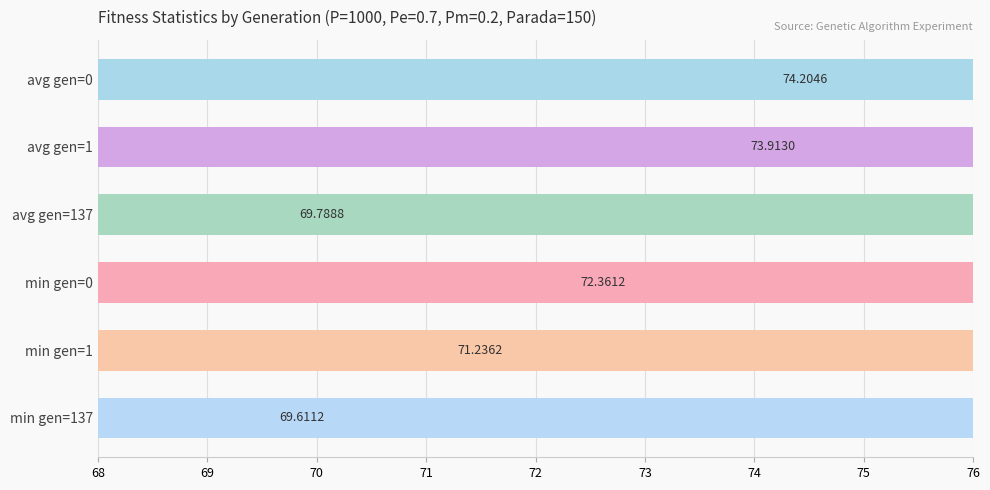

What is the greatest value displayed?

74.2